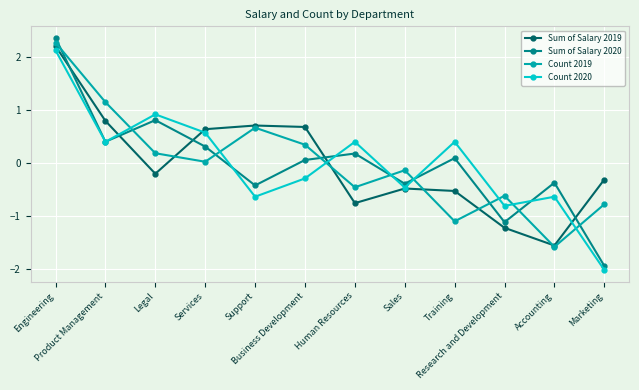

What is the difference between the maximum and second lowest values in the Count 2020 series?

2.9